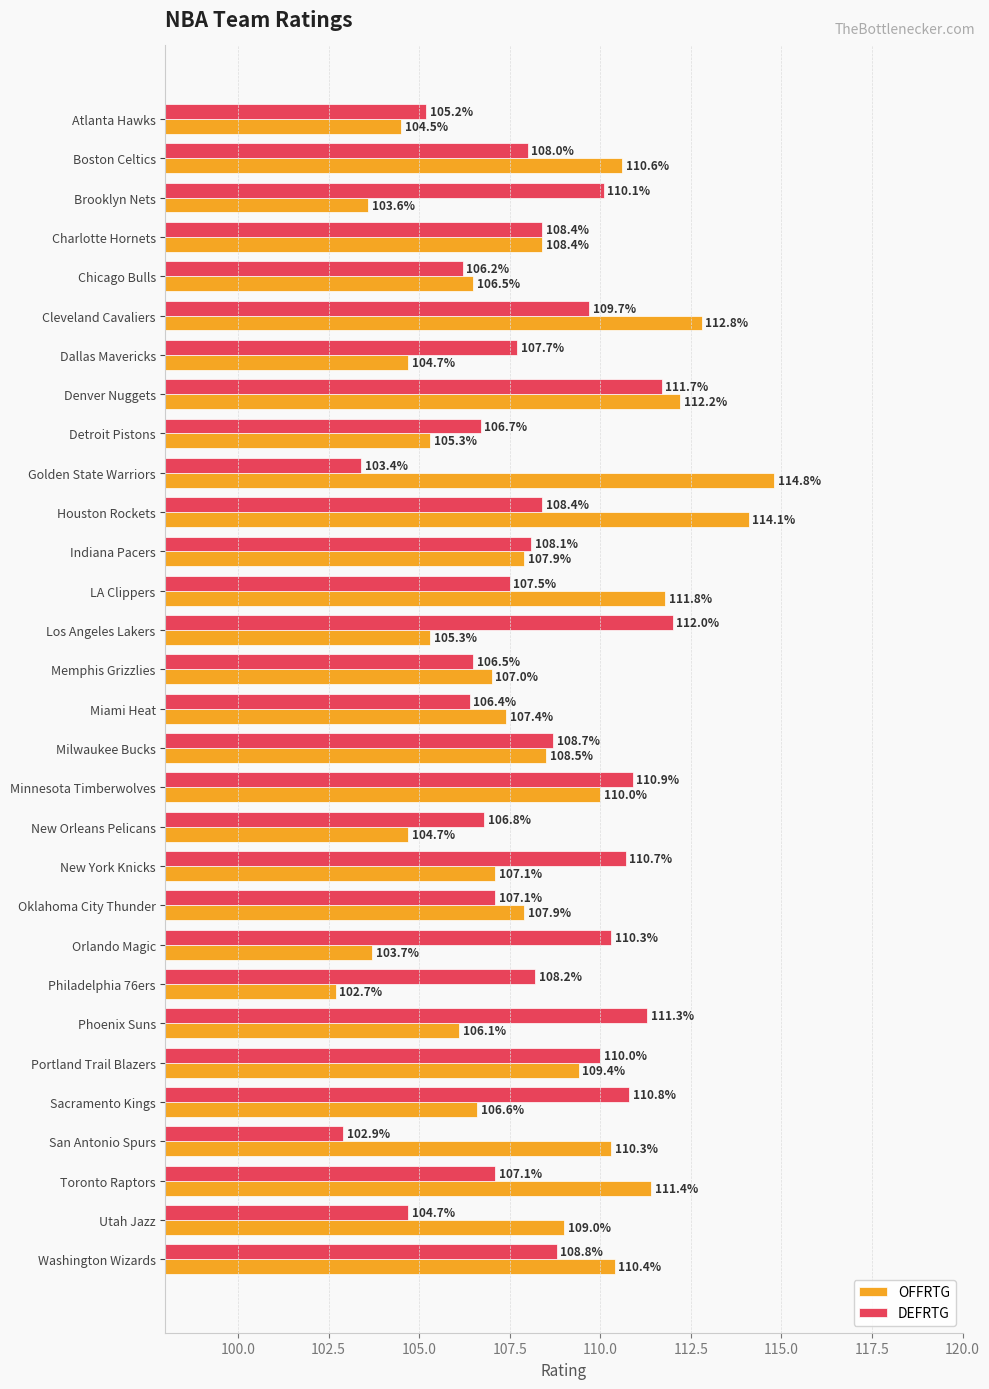

Is it true that DEFRTG equals 147.8 at Charlotte Hornets?

False